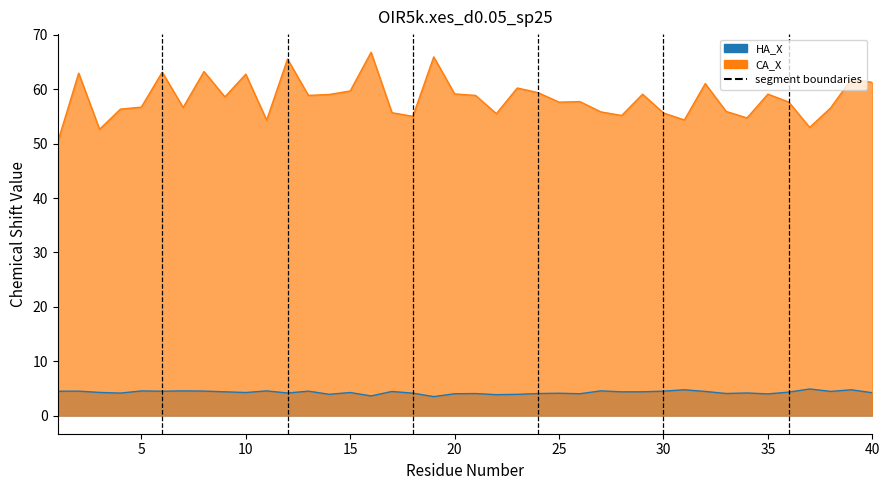

At 12, list the series in order from largest to smallest.

CA_X, HA_X